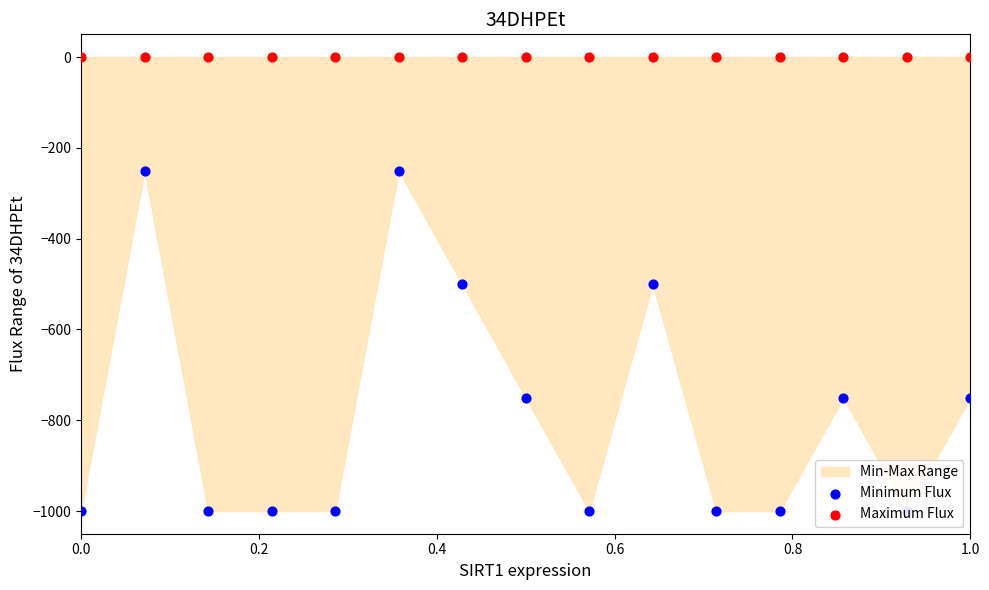

At how many categories does at least one series exceed -74?

15